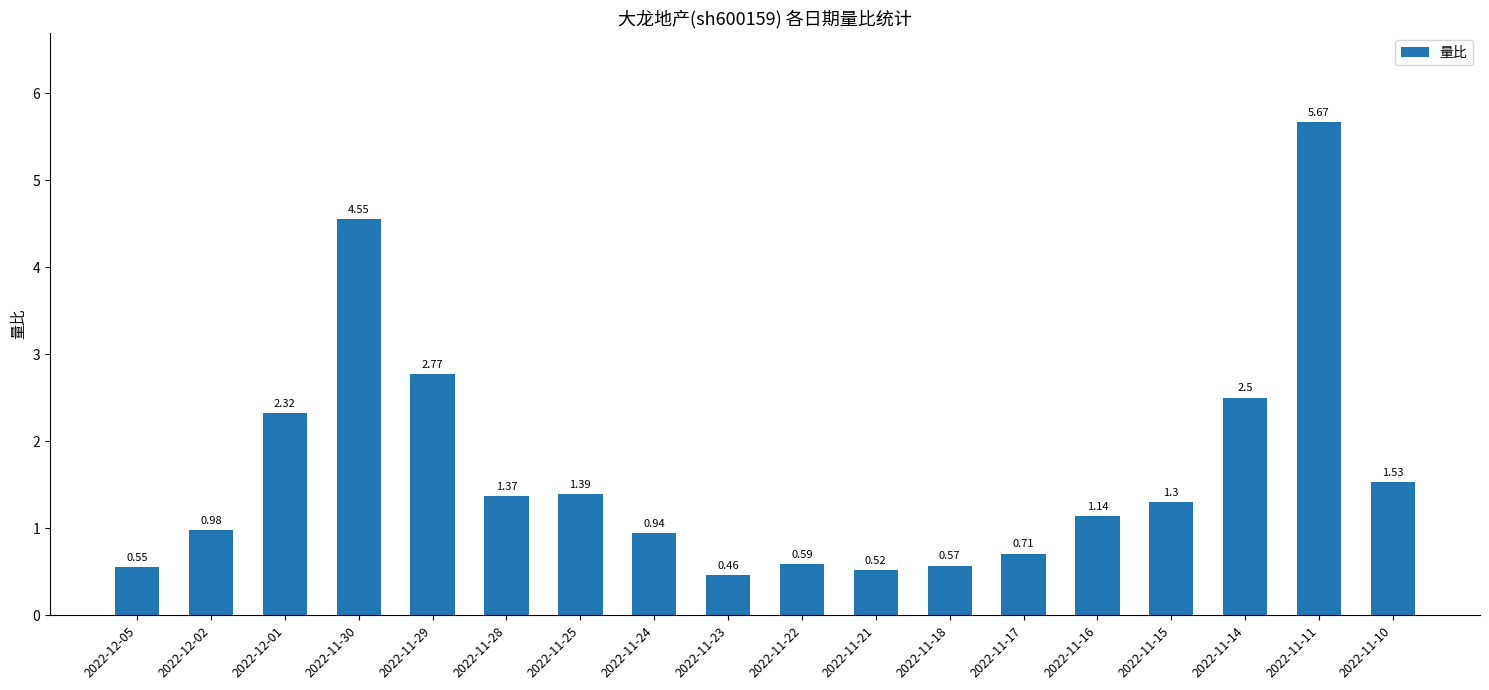

Are the bars grouped side by side (vs. stacked)?

No